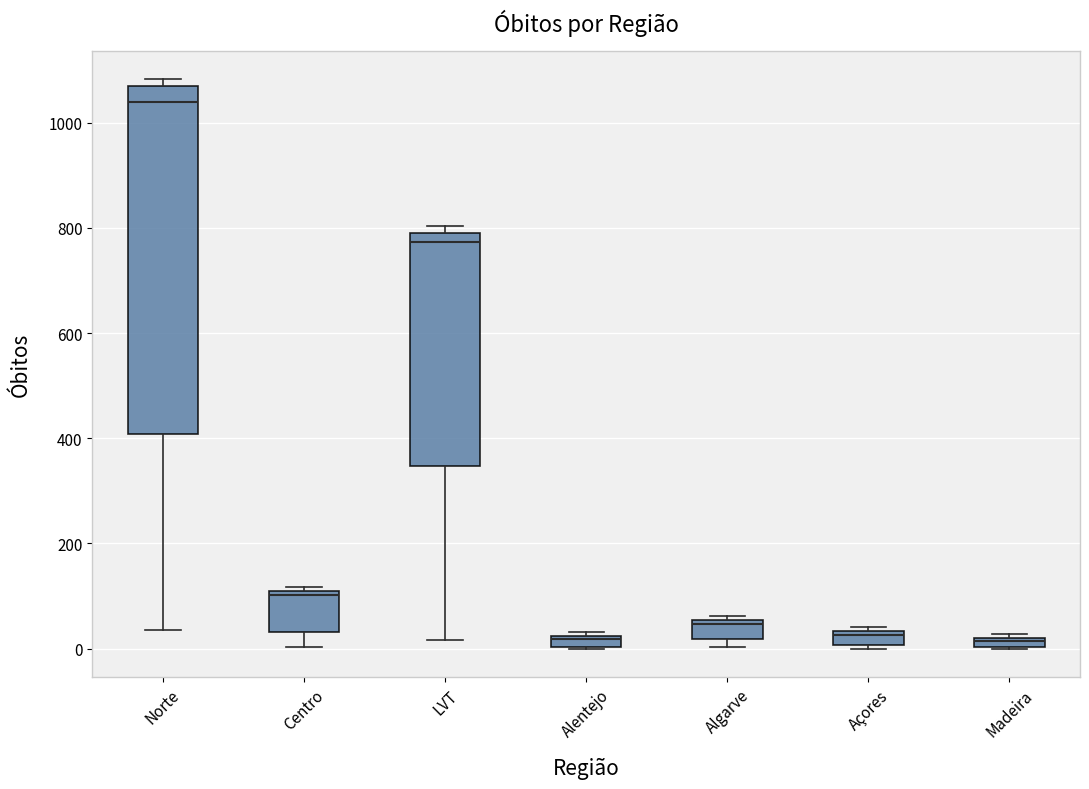

Which box is the tallest, from its lower edge to its upper edge?

Norte